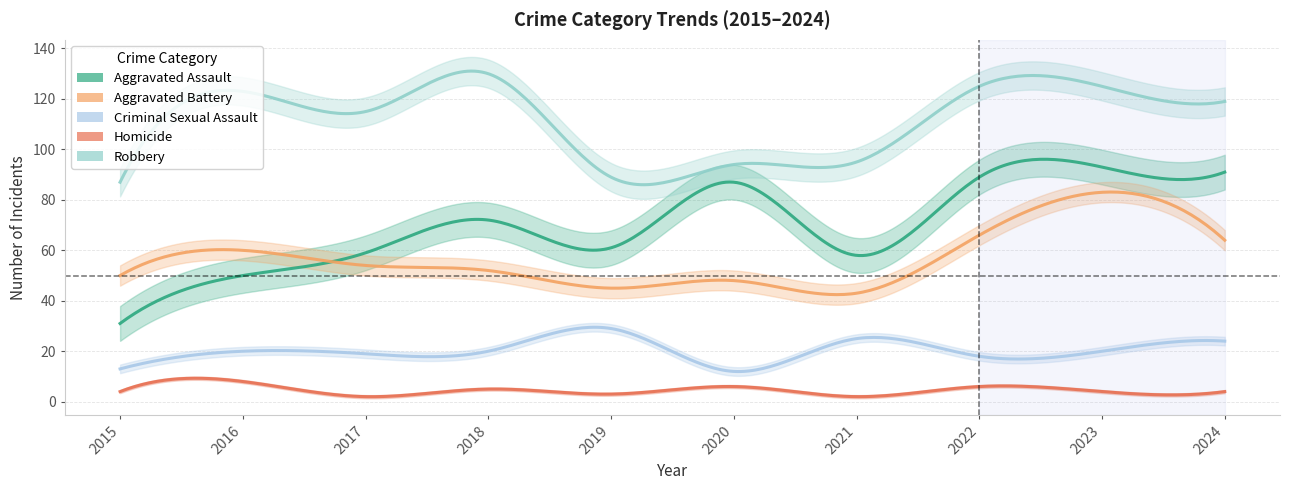

Count the number of categories in the chart.

10